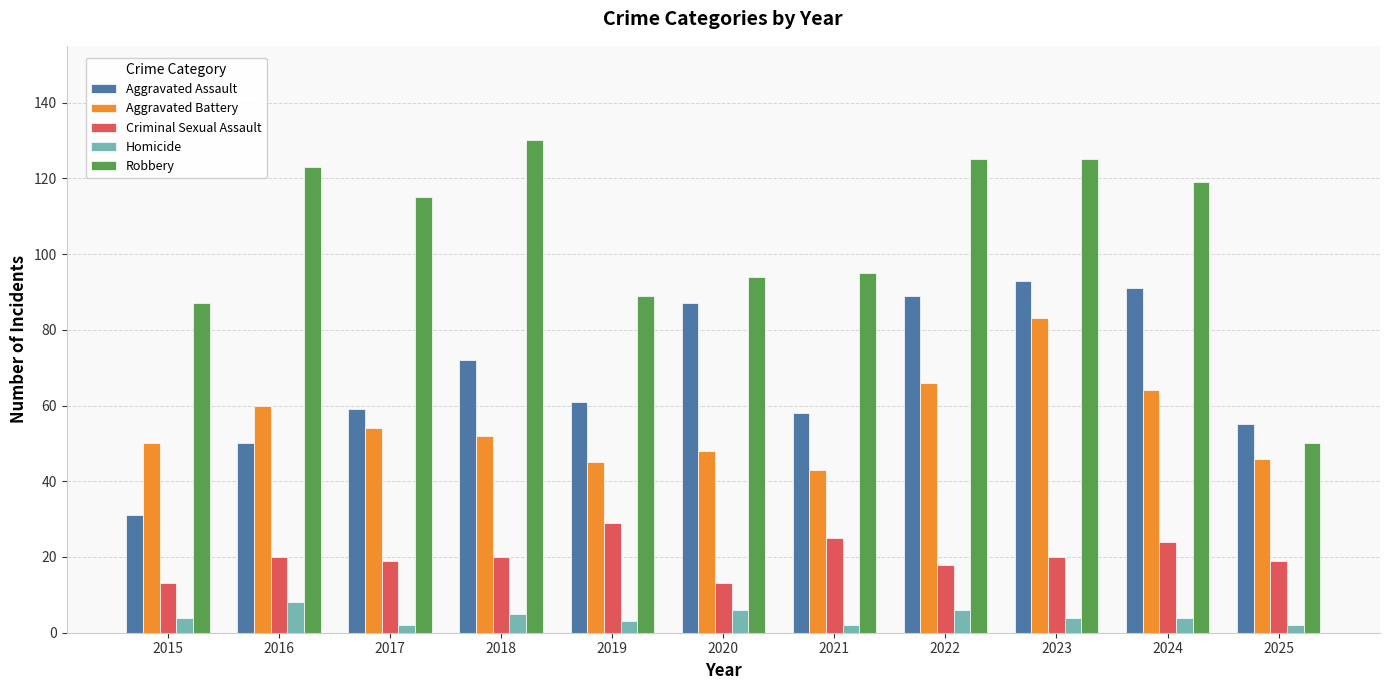

Are the bars horizontal?

No